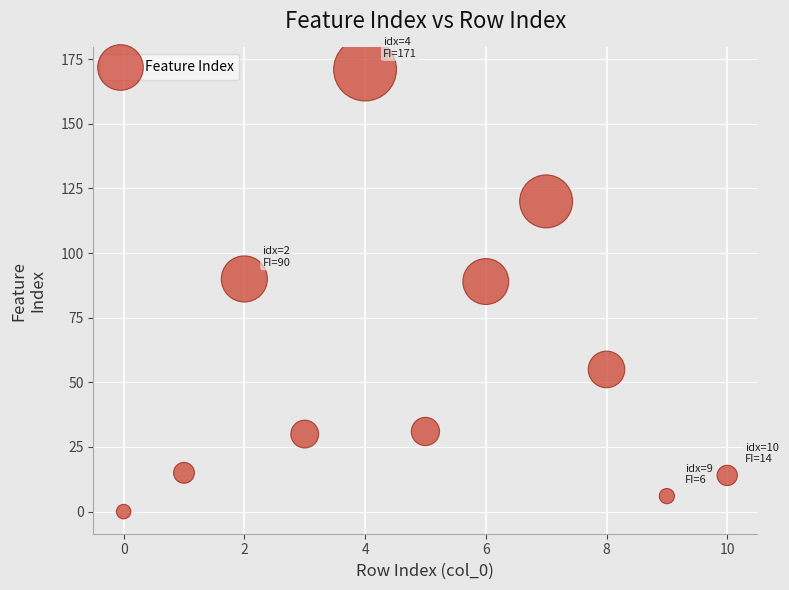

What is the range of Y values (max minus min)?

171